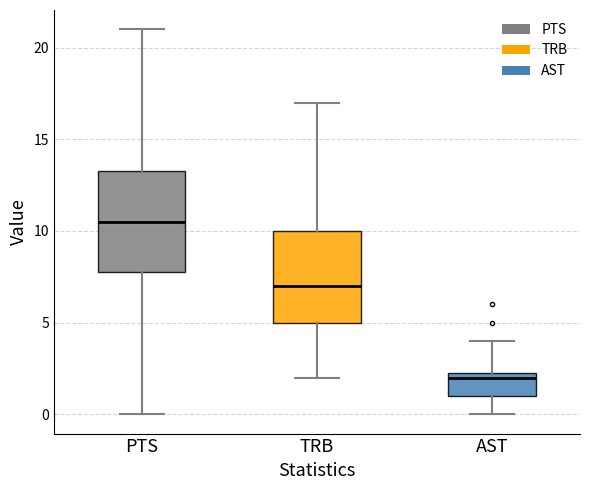

Reading left to right, read every box against the y-axis: the position of its median line, the range the box covers, and the ends of its whiskers. The values are not printed on the chart, so give them approximately, as read against the axis.

PTS: median 10.5, box 8.0 to 13.5, whiskers 0.0 to 21.0
TRB: median 7.0, box 5.0 to 10.0, whiskers 2.0 to 17.0
AST: median 2.0, box 1.0 to 2.5, whiskers 0.0 to 4.0